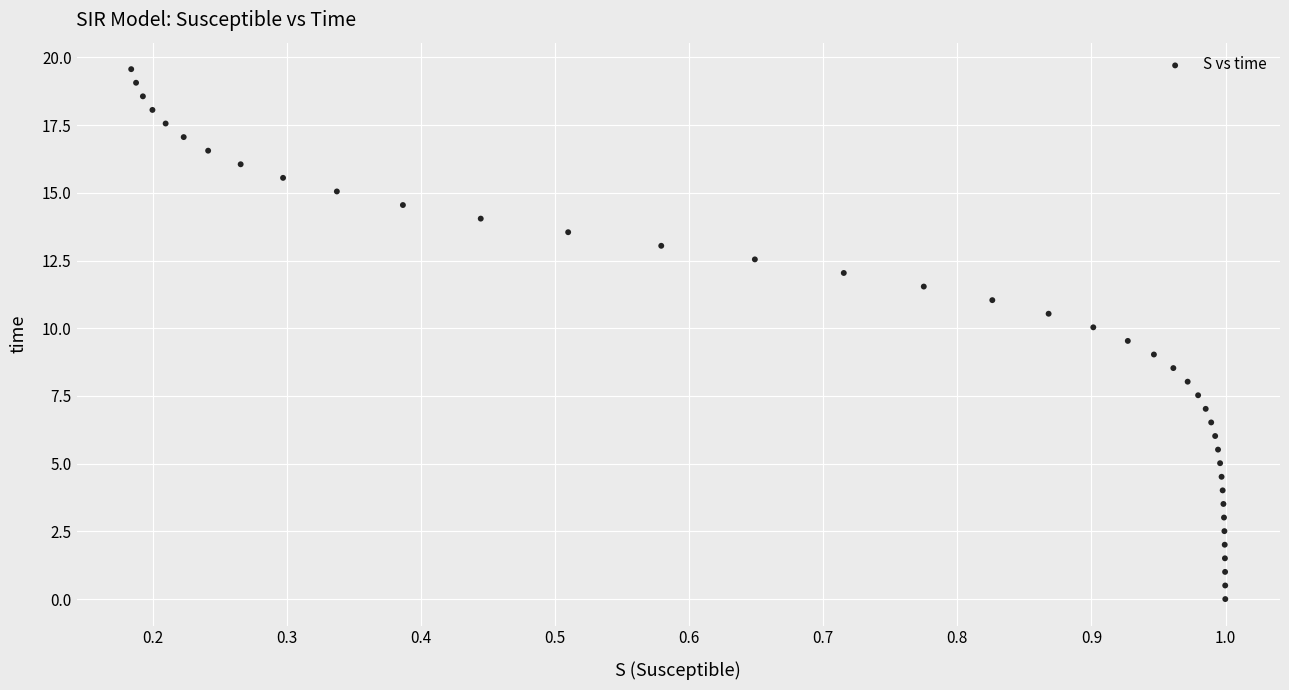

What is the range of X values (max minus min)?

0.8